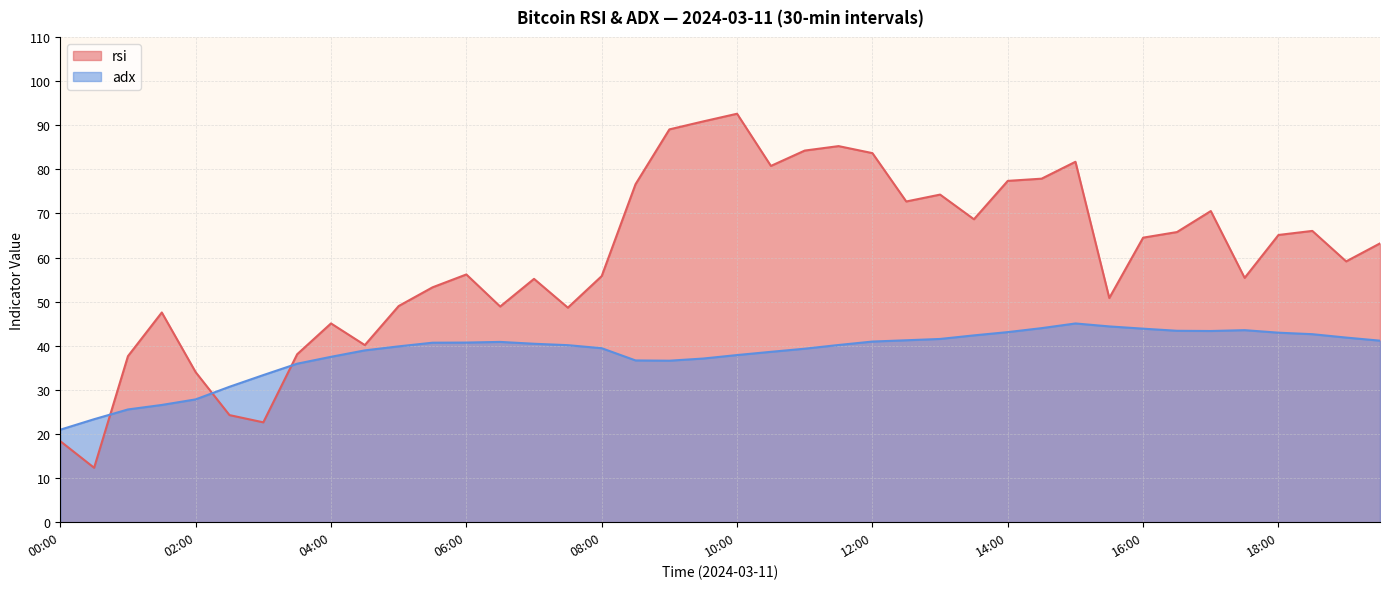

At which category is the sum across all series the highest?

10:00